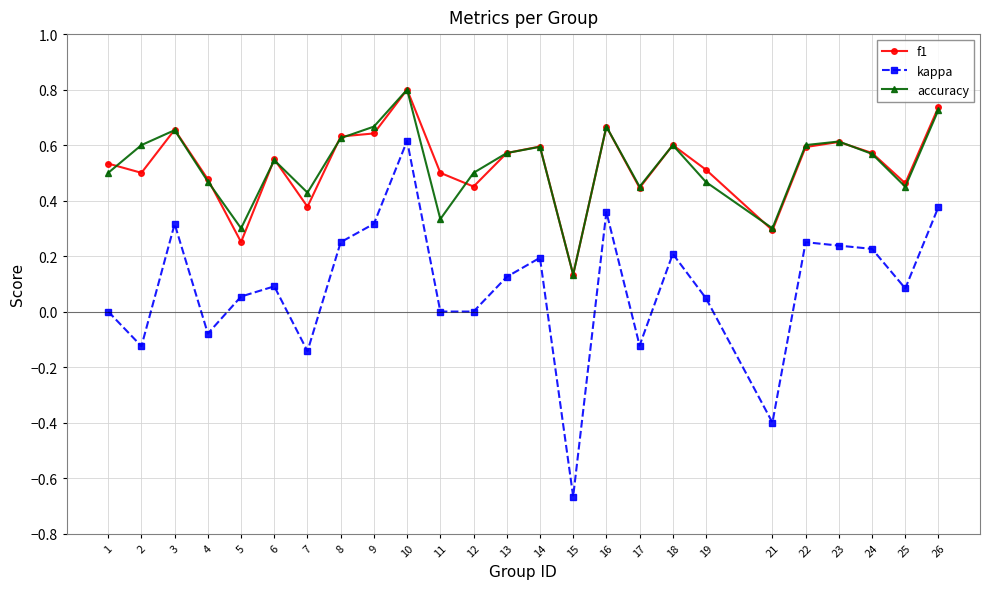

Between 5 and 25, which series saw the biggest shift?

f1